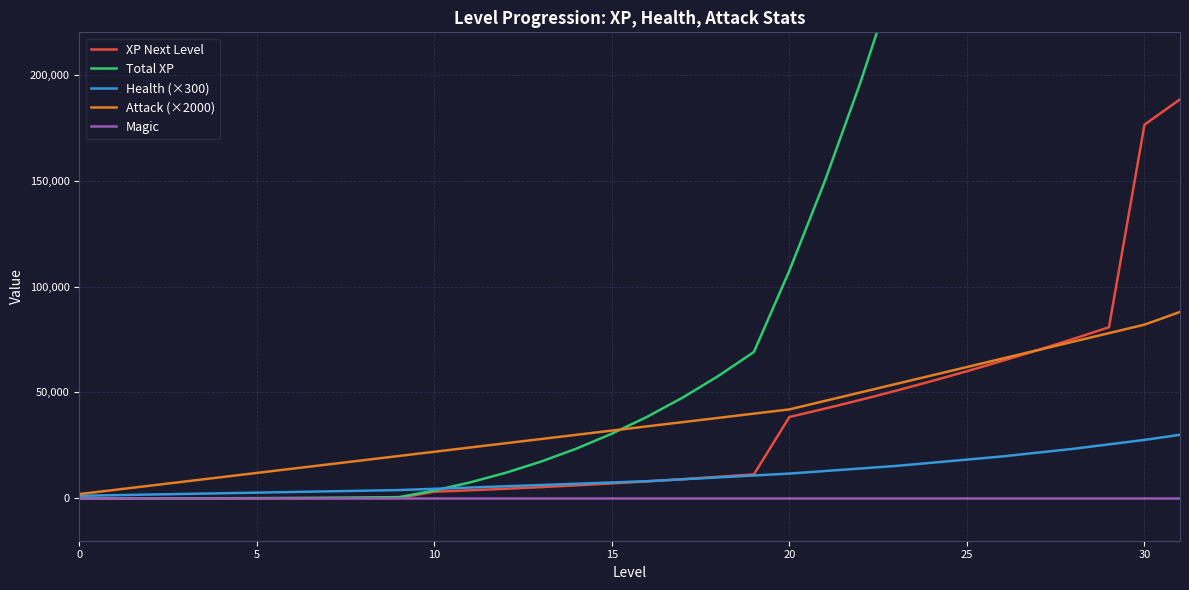

What is the label of the 30th point from the left?

29